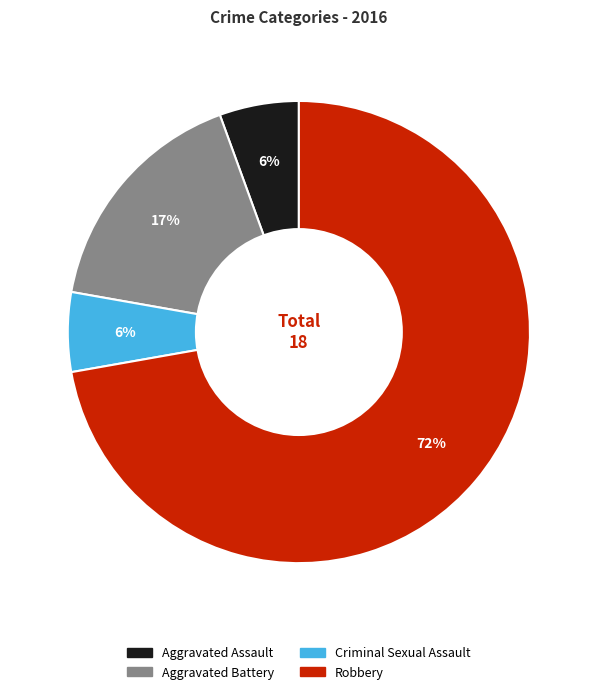

Is there any slice that represents more than half of the pie?

Yes